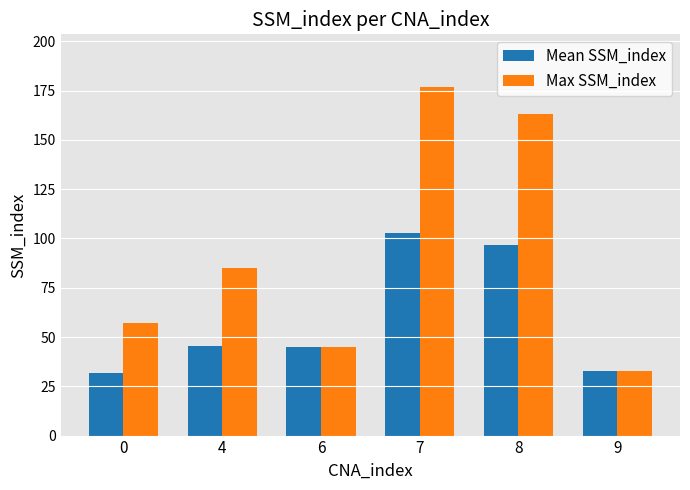

What is the difference between the highest and lowest values at 7?

74.0